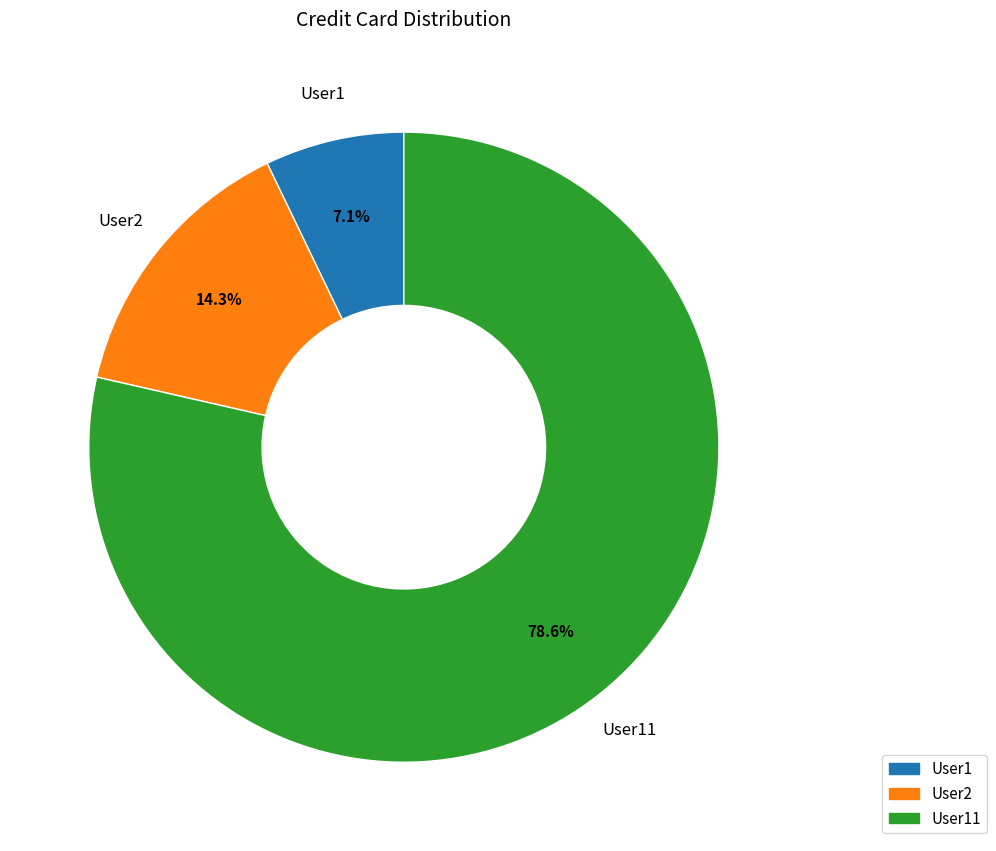

Is there a majority slice in this chart?

Yes